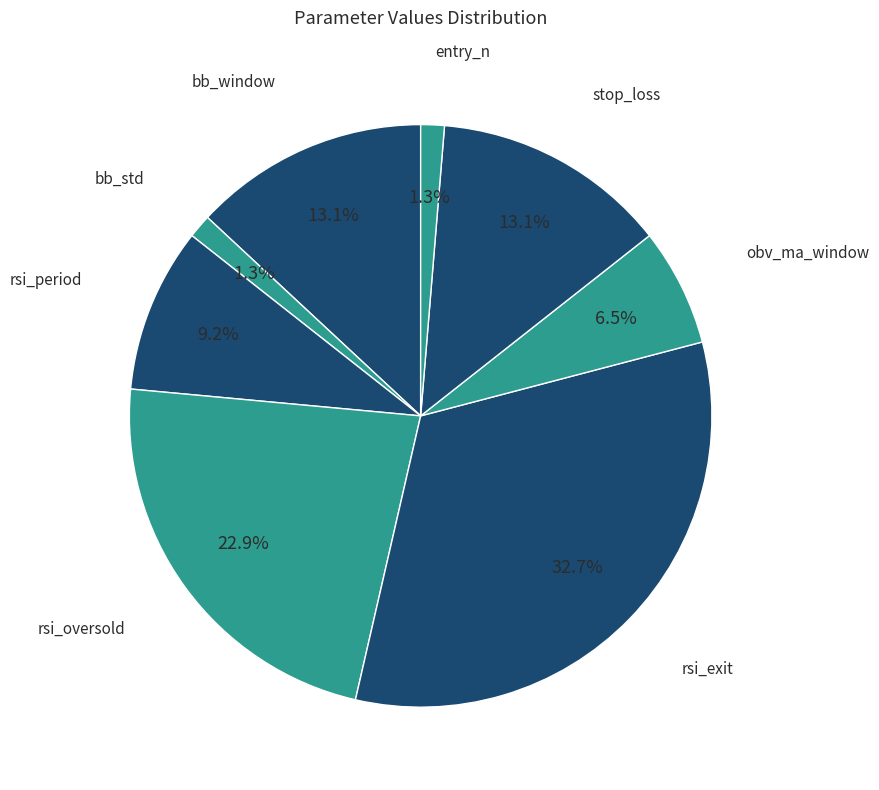

Does any single category account for the majority?

No